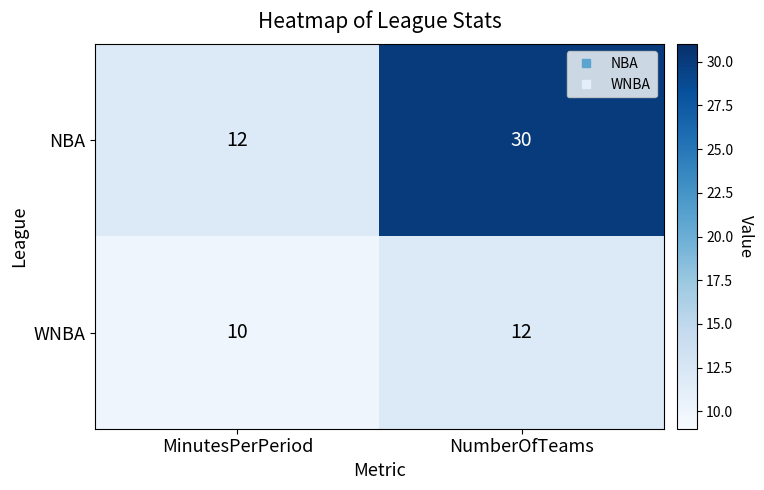

Which series has the largest total across all categories?

NBA